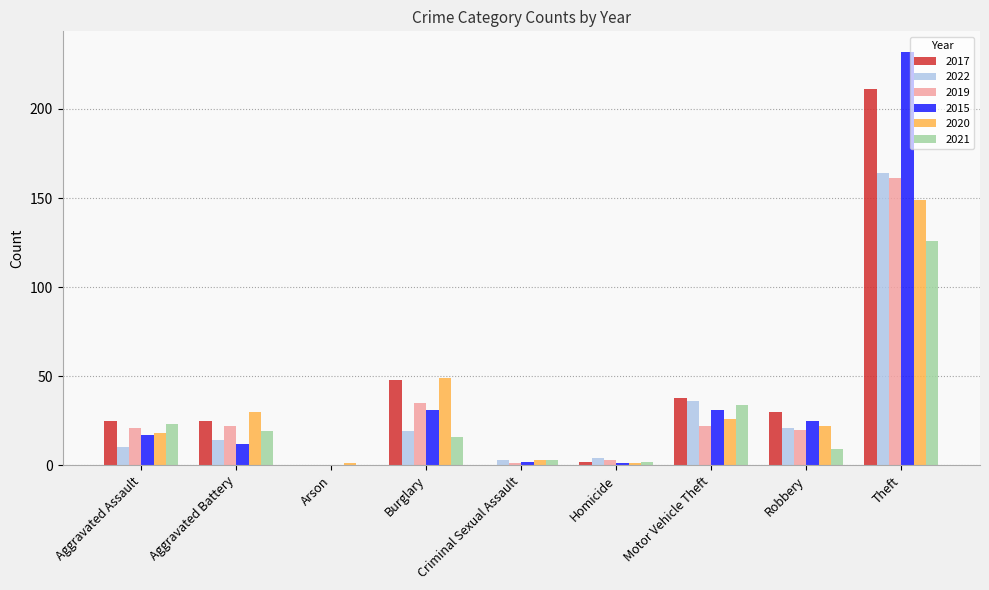

What is the maximum value for 2015?

232